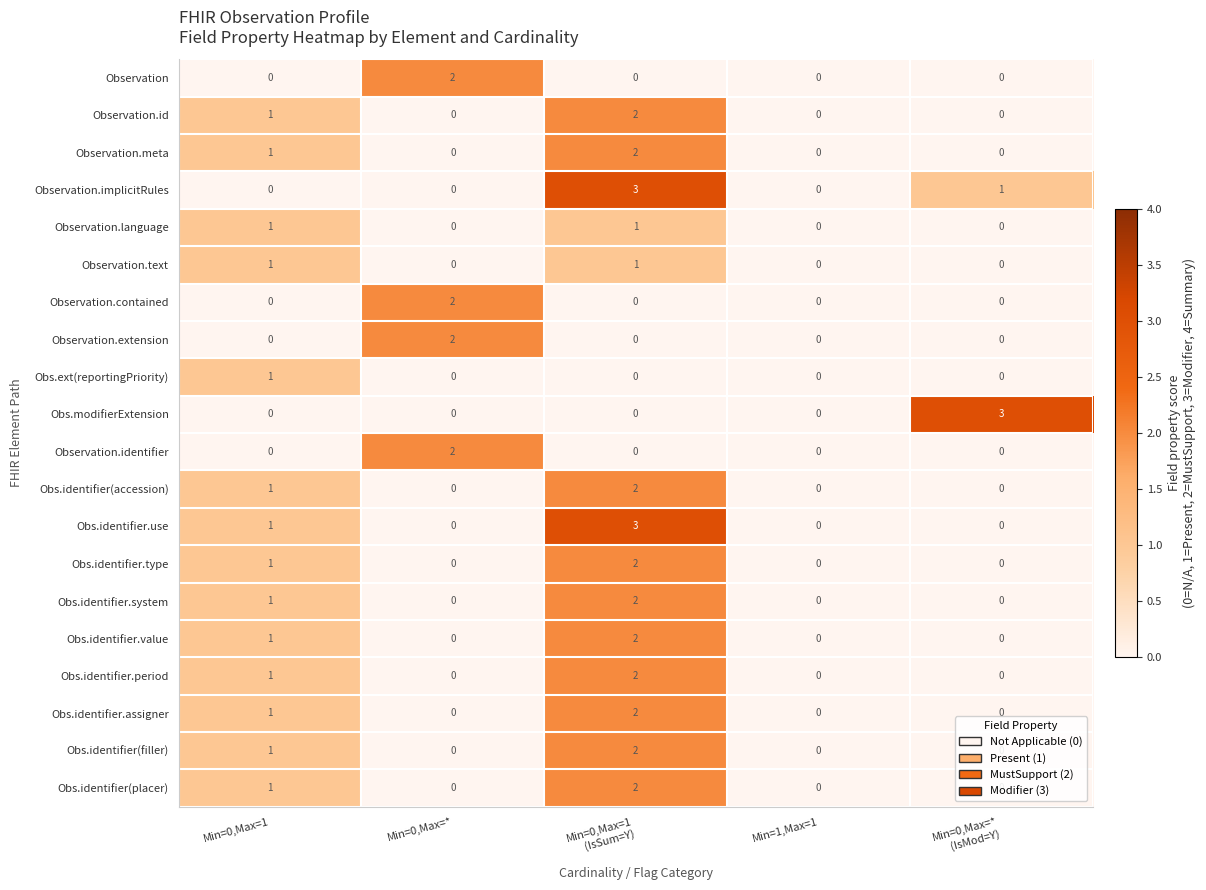

What is the maximum value shown in the chart?

3